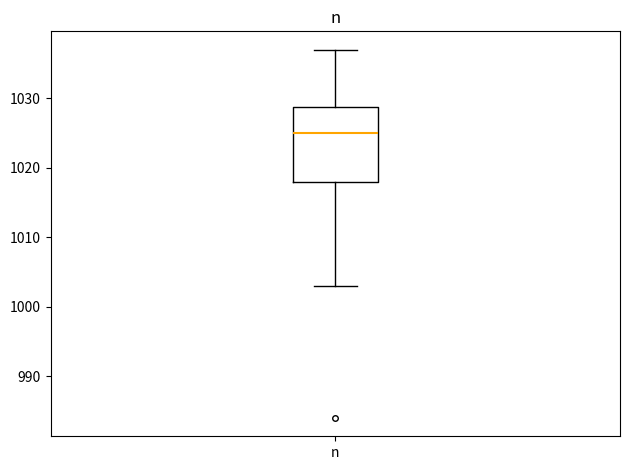

Transcribe this box plot: give where the median line is, the range the box spans, and where the two whiskers end, as read against the y-axis. The values are not printed on the chart, so give them approximately, as read against the axis.

median 1025, box 1018 to 1029, whiskers 1003 to 1037